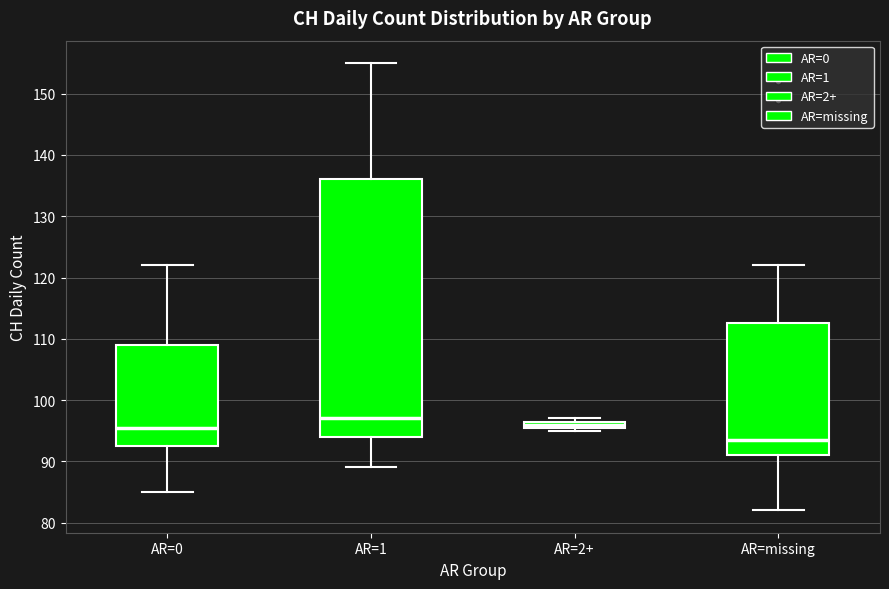

Which box has the lowest median line?

AR=missing